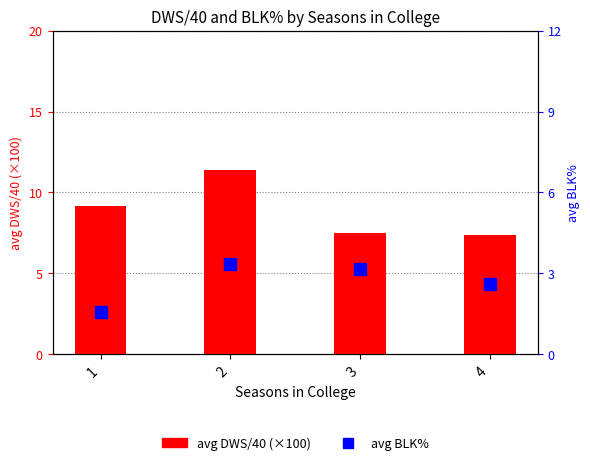

What is the difference between the maximum and minimum values in the avg DWS/40 (×100) series?

4.0